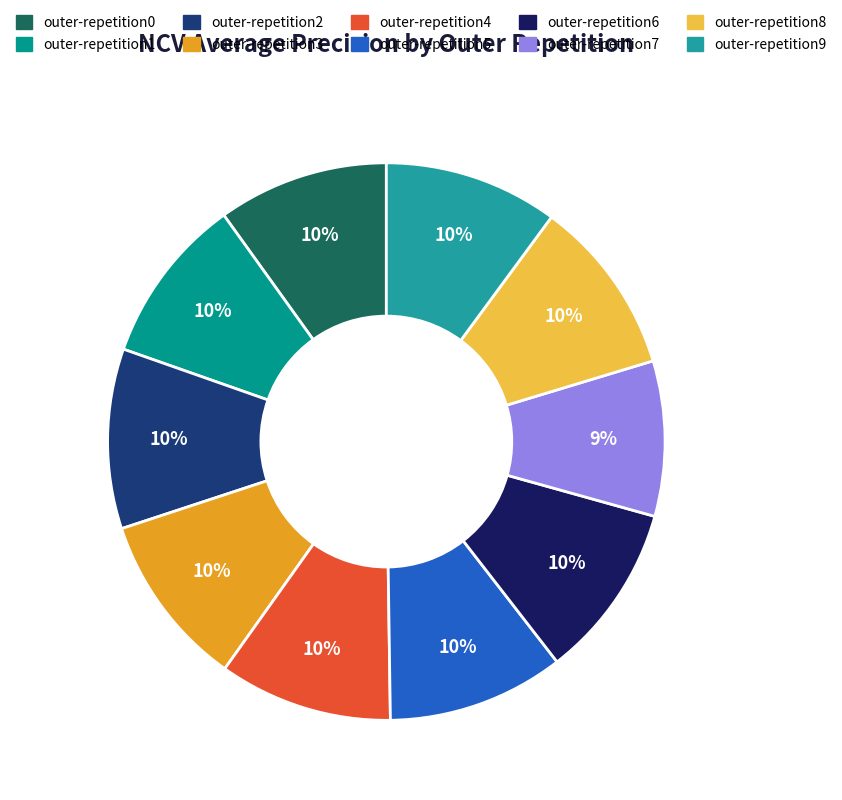

How many segments does this pie chart have?

10